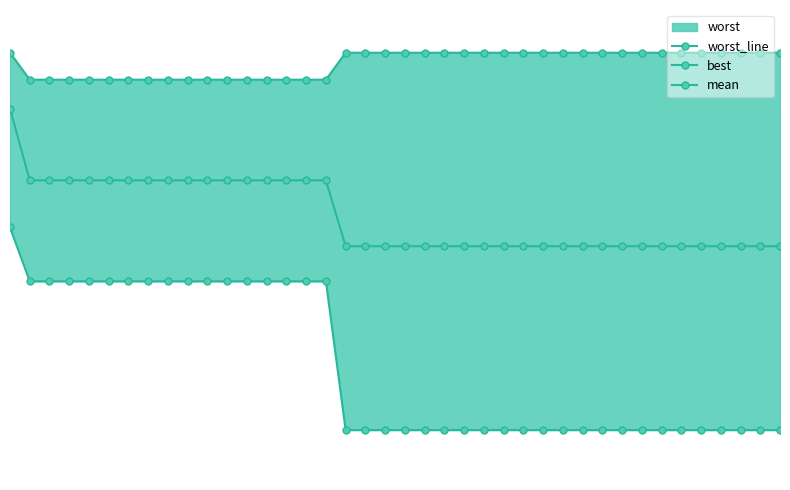

True or false: worst_line and best intersect in this chart.

False